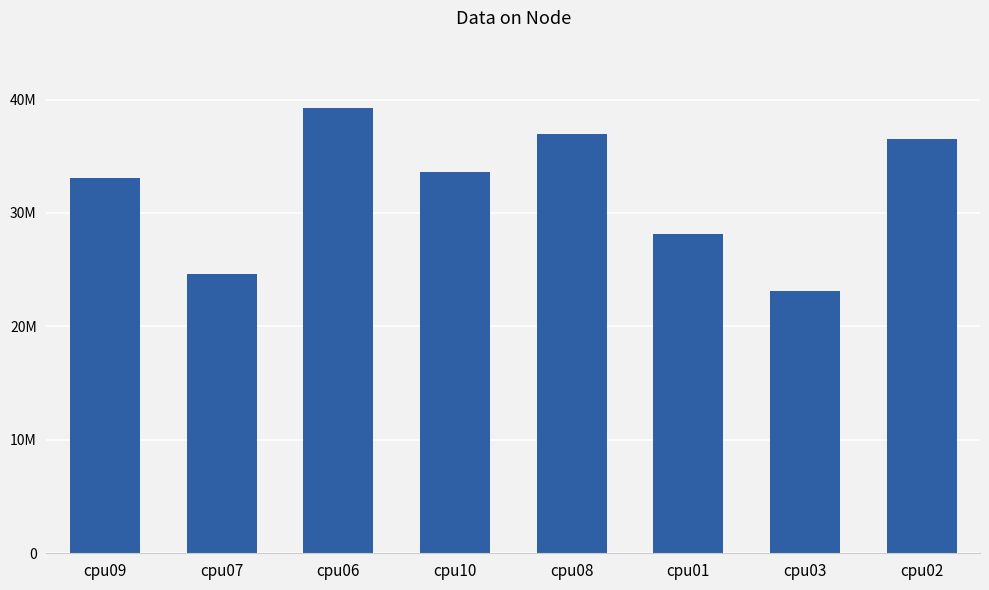

The value at cpu09 is 33090900. True or false?

True